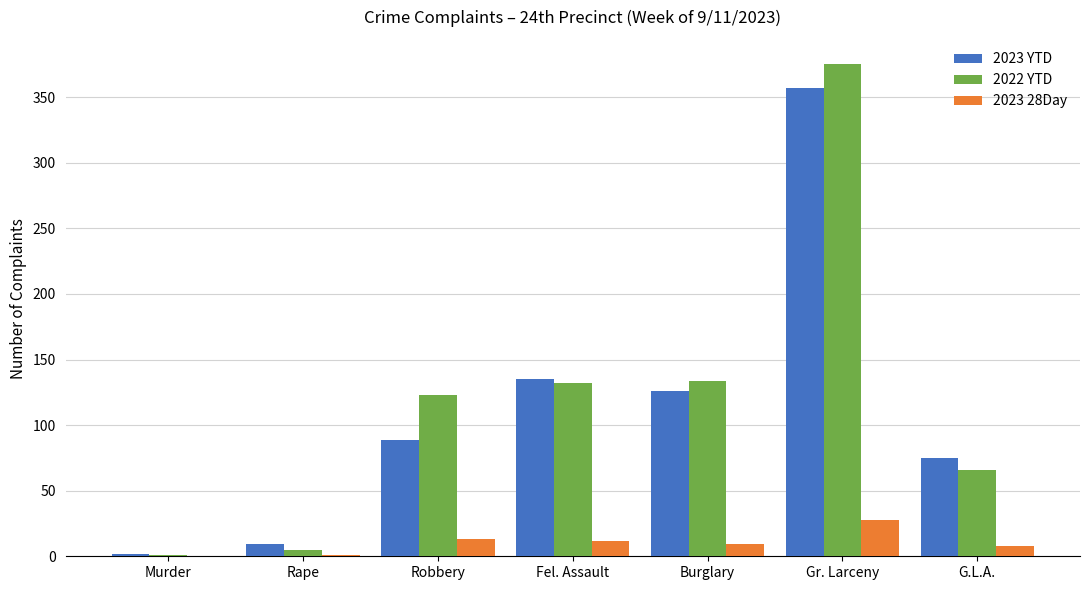

What is the sum of the 2022 YTD values at G.L.A. and Robbery?

189